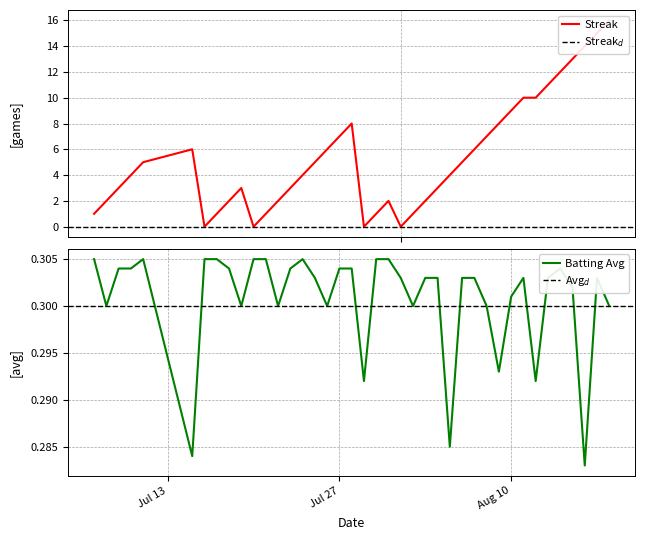

Is this an area chart (filled region under the line)?

No